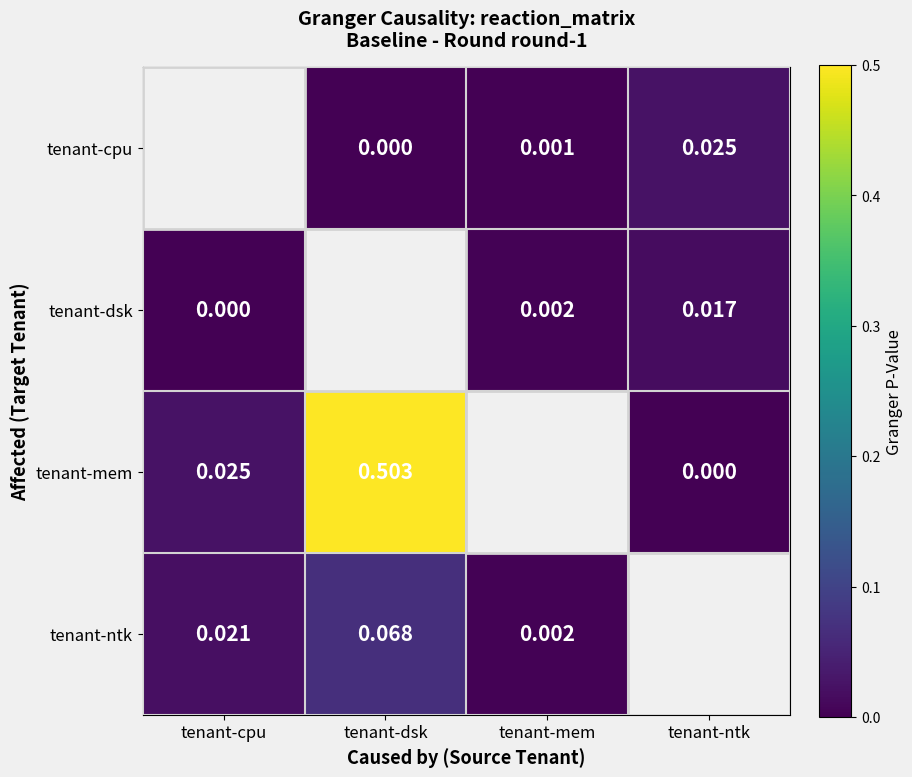

Which label corresponds to the largest value in the chart?

tenant-dsk